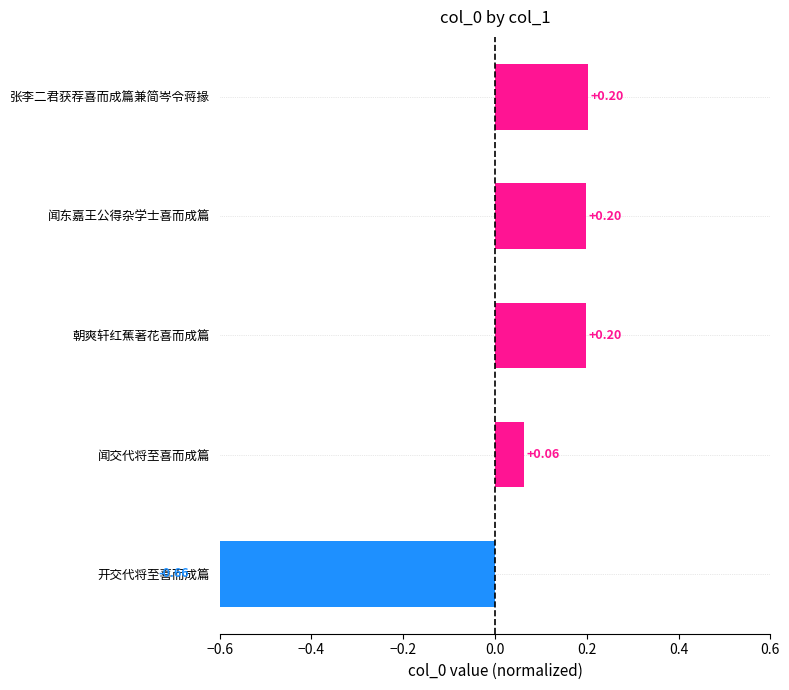

How many data points are less than 0?

1